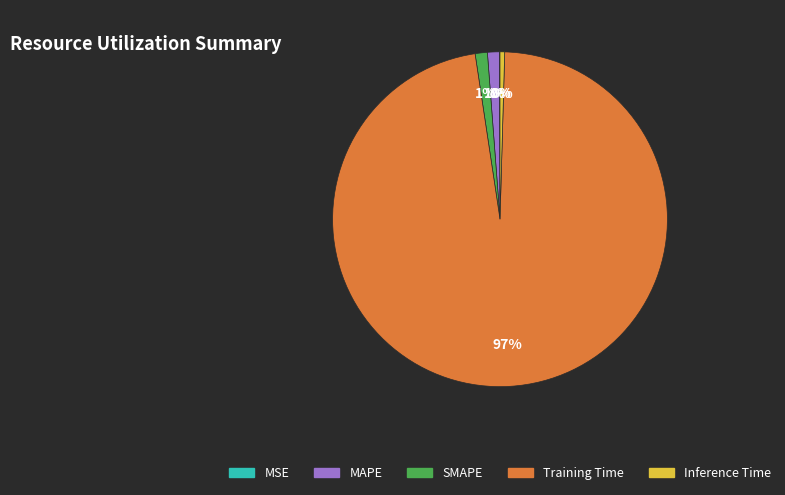

Is it true that SMAPE is 1% of the pie?

True